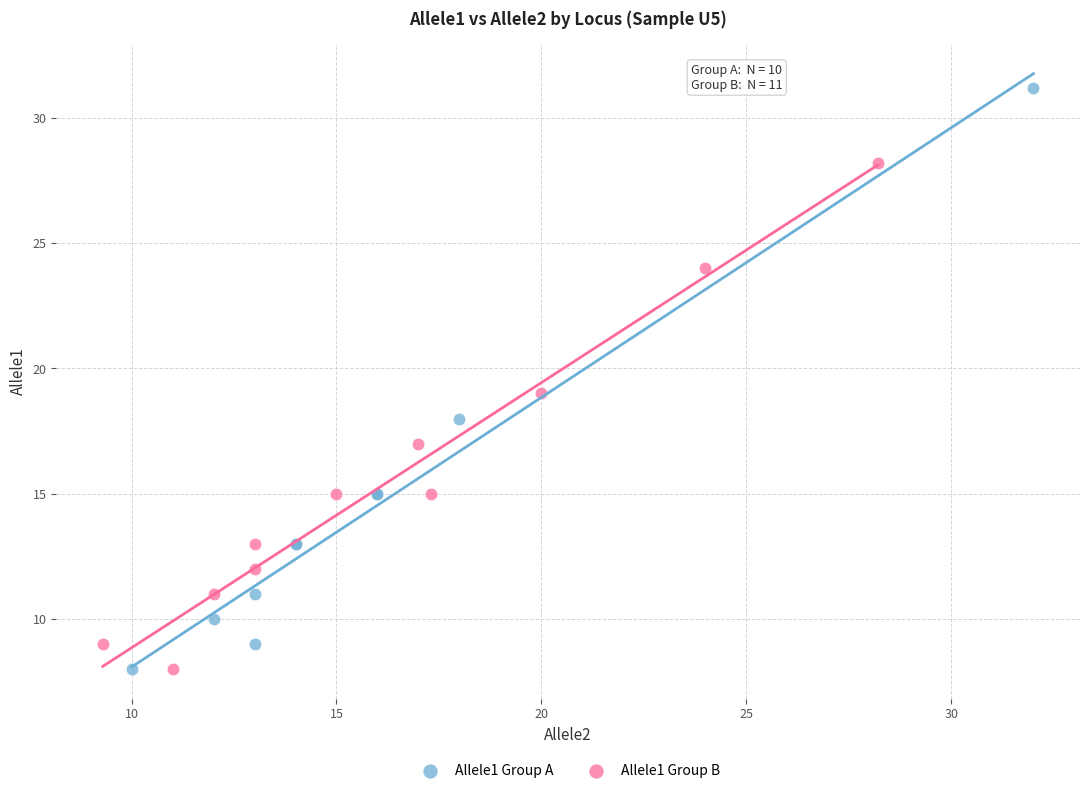

Which series reaches the maximum Y coordinate?

Allele1 Group A